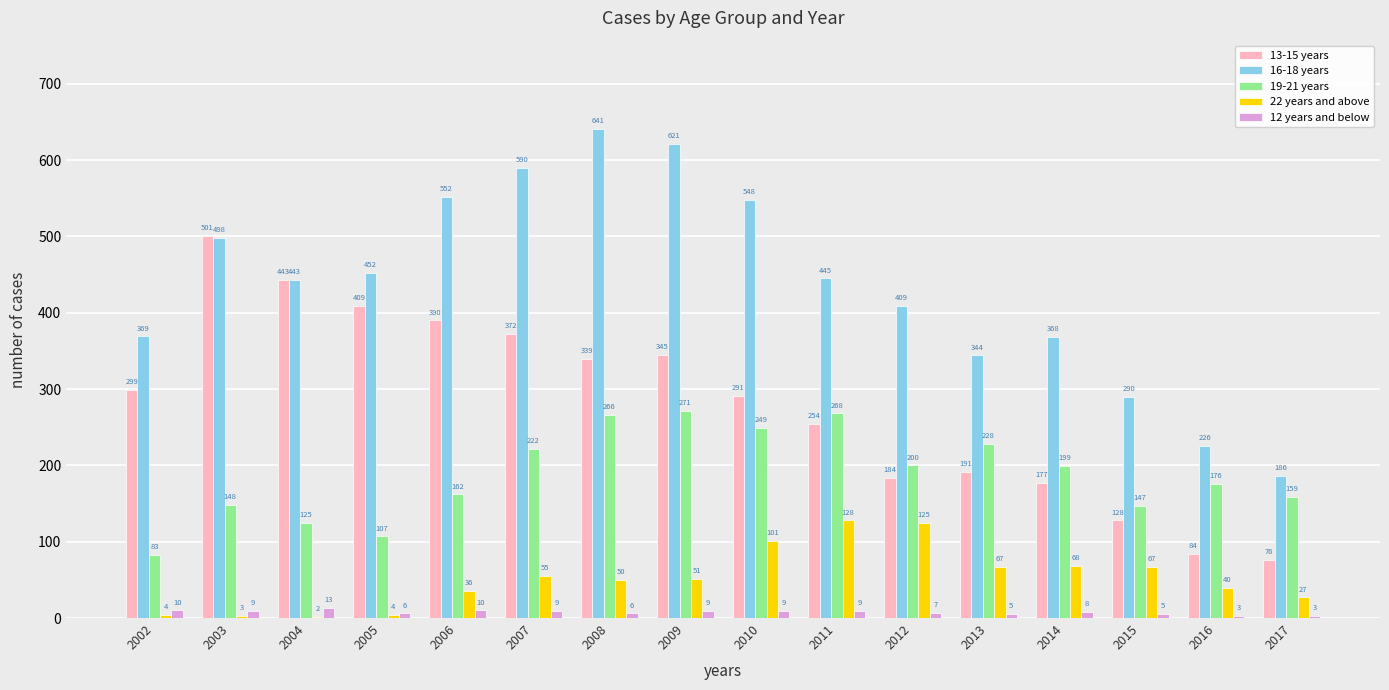

Reading left to right, transcribe all the data shown in this chart.

13-15 years: 299	501	443	409	390	372	339	345	291	254	184	191	177	128	84	76
16-18 years: 369	498	443	452	552	590	641	621	548	445	409	344	368	290	226	186
19-21 years: 83	148	125	107	162	222	266	271	249	268	200	228	199	147	176	159
22 years and above: 4	3	2	4	36	55	50	51	101	128	125	67	68	67	40	27
12 years and below: 10	9	13	6	10	9	6	9	9	9	7	5	8	5	3	3